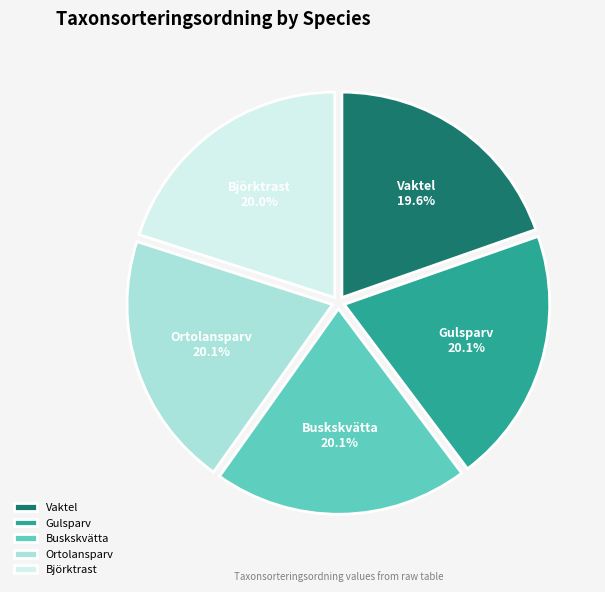

Combined, do Ortolansparv and Gulsparv account for over 50%?

No